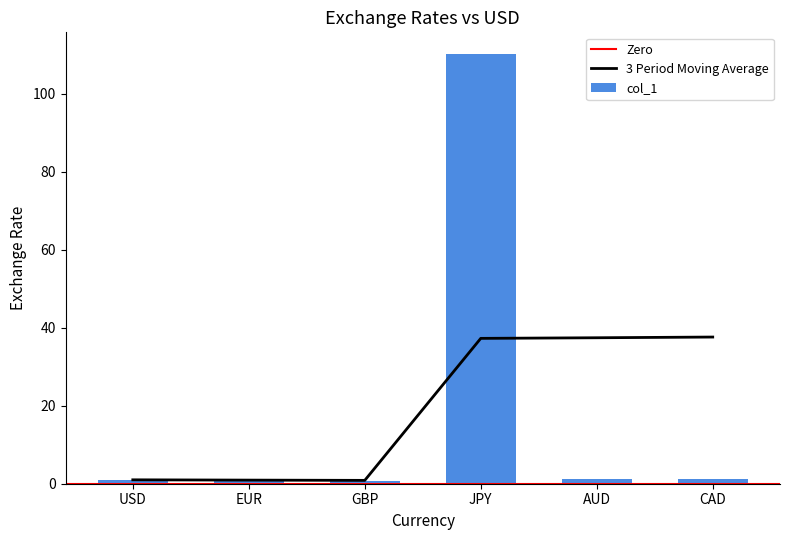

Are the bars grouped side by side (vs. stacked)?

No